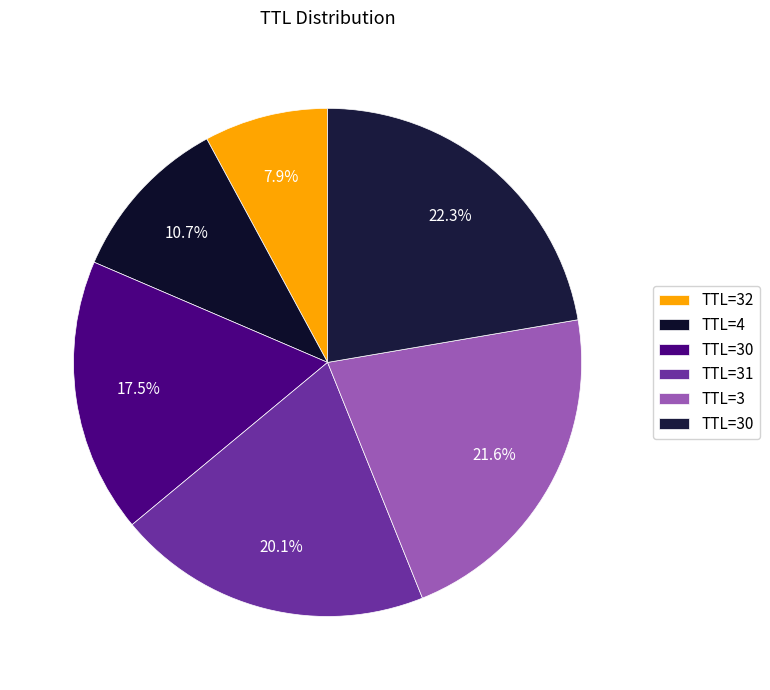

Count the number of slices in the pie.

6